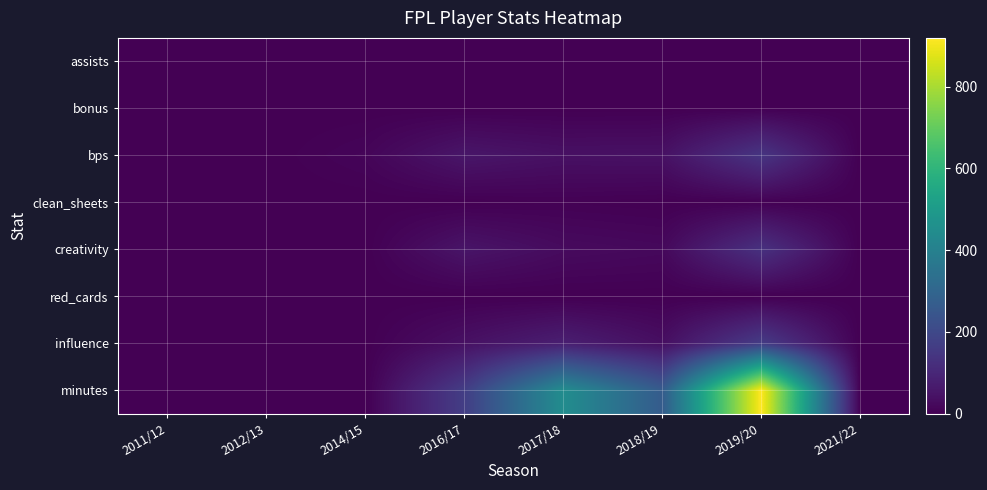

Between 2018/19 and 2011/12, which is larger?

2018/19